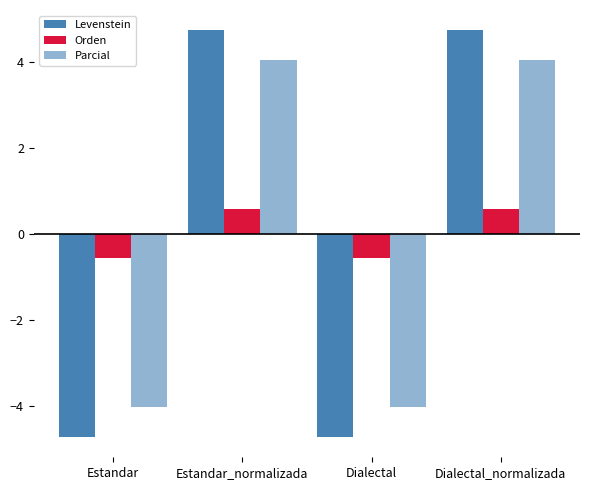

How many positive values does the Orden series have?

2